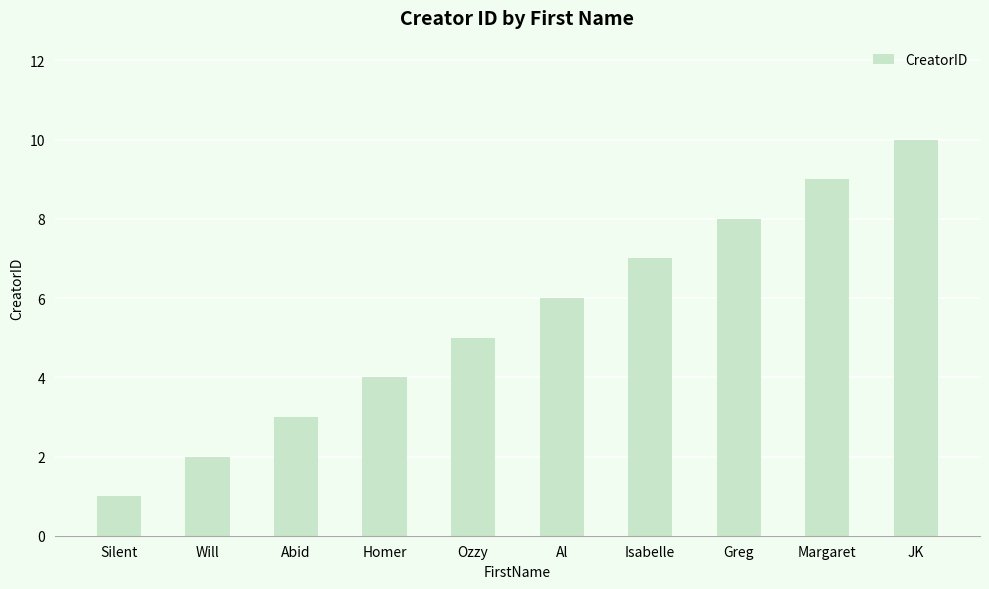

What is the value of the 6th bar from the left?

6